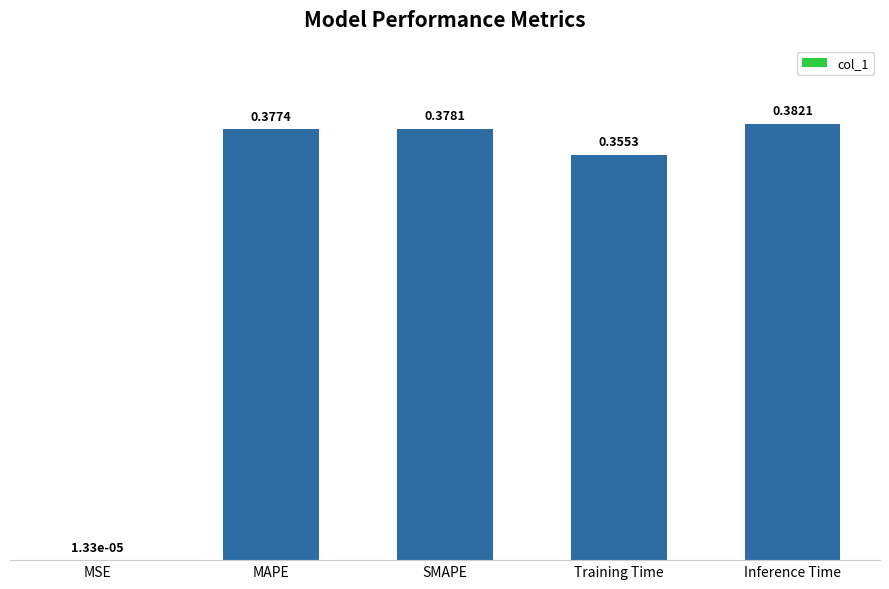

Where is the data nearest to the value 0?

MSE